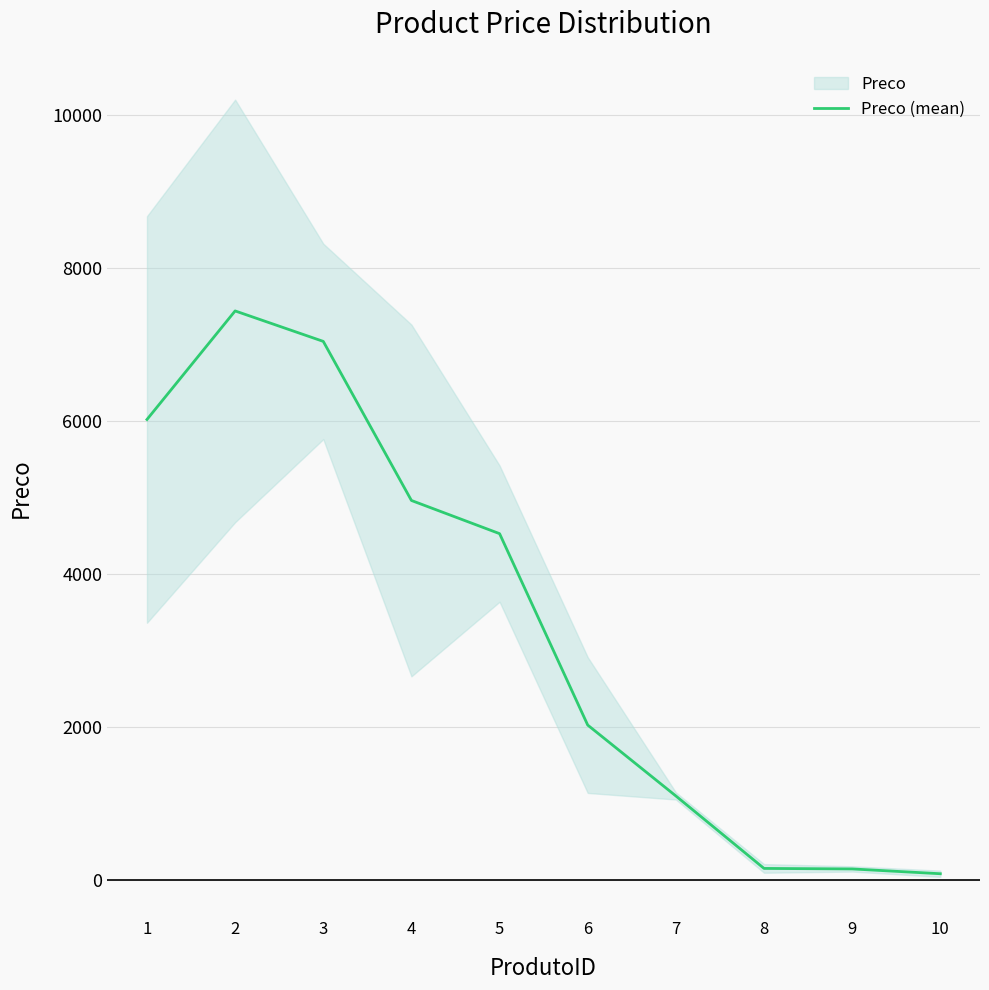

What is the ratio of the value at 6 to the value at 10?

24.3